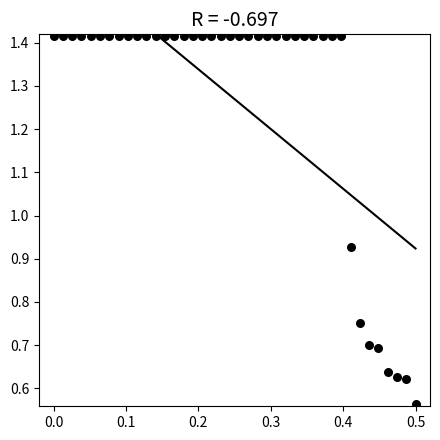

What is the range of X values (max minus min)?

0.5